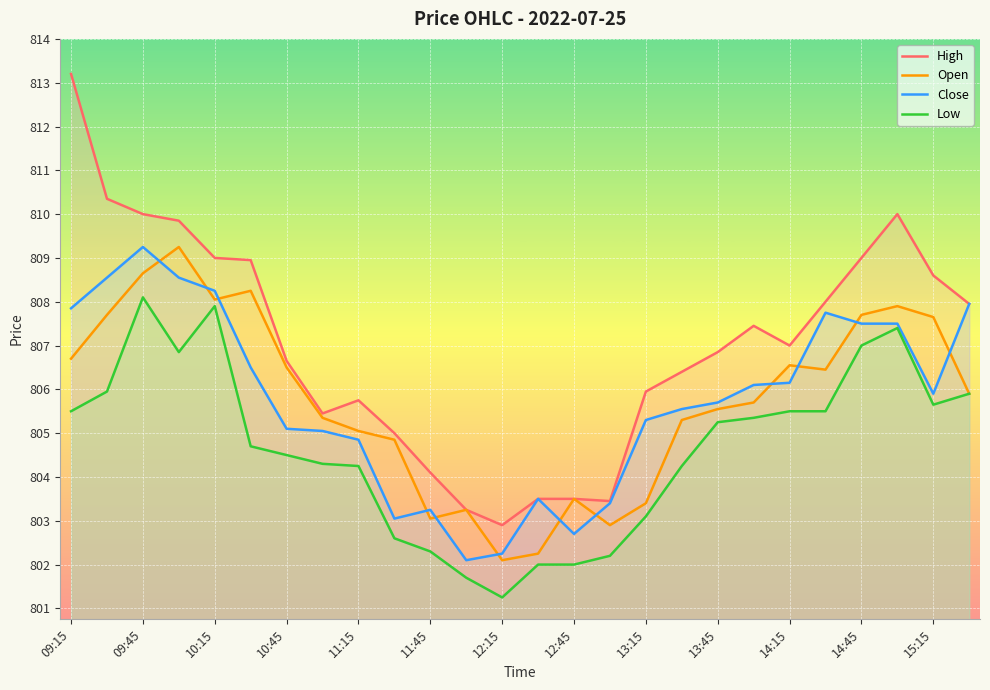

Is it true that Open equals 807.9 at 23?

True